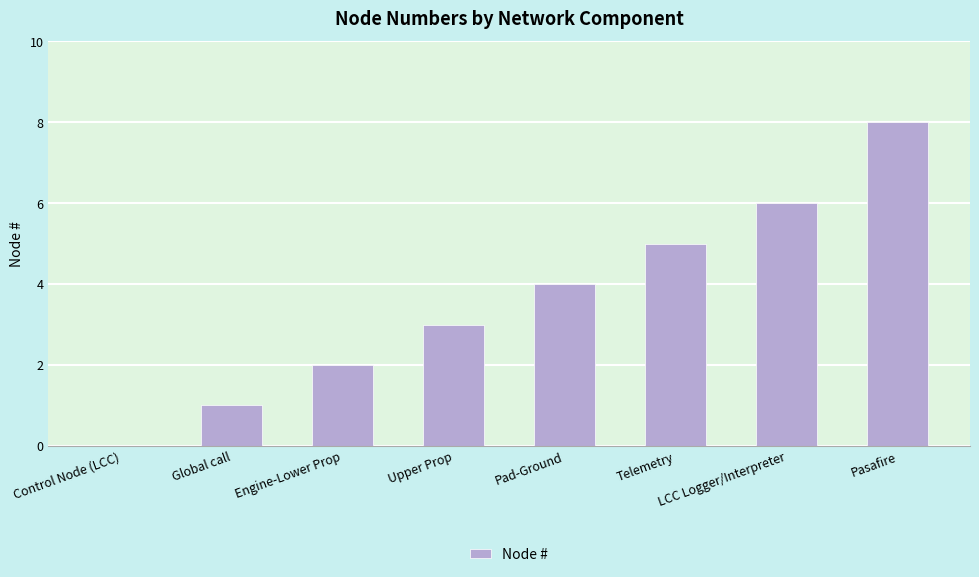

Reading right to left, transcribe all the data shown in this chart.

Pasafire=8	LCC Logger/Interpreter=6	Telemetry=5	Pad-Ground=4	Upper Prop=3	Engine-Lower Prop=2	Global call=1	Control Node (LCC)=0